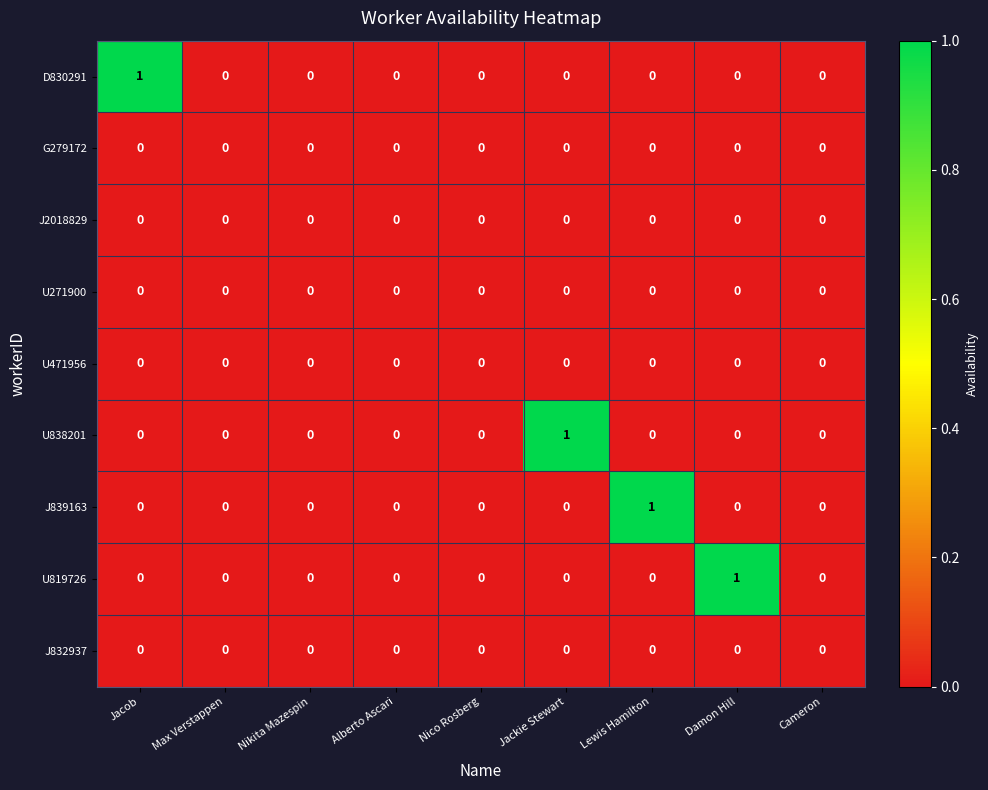

True or false: J2018829 has a value of 0 at Nico Rosberg.

True